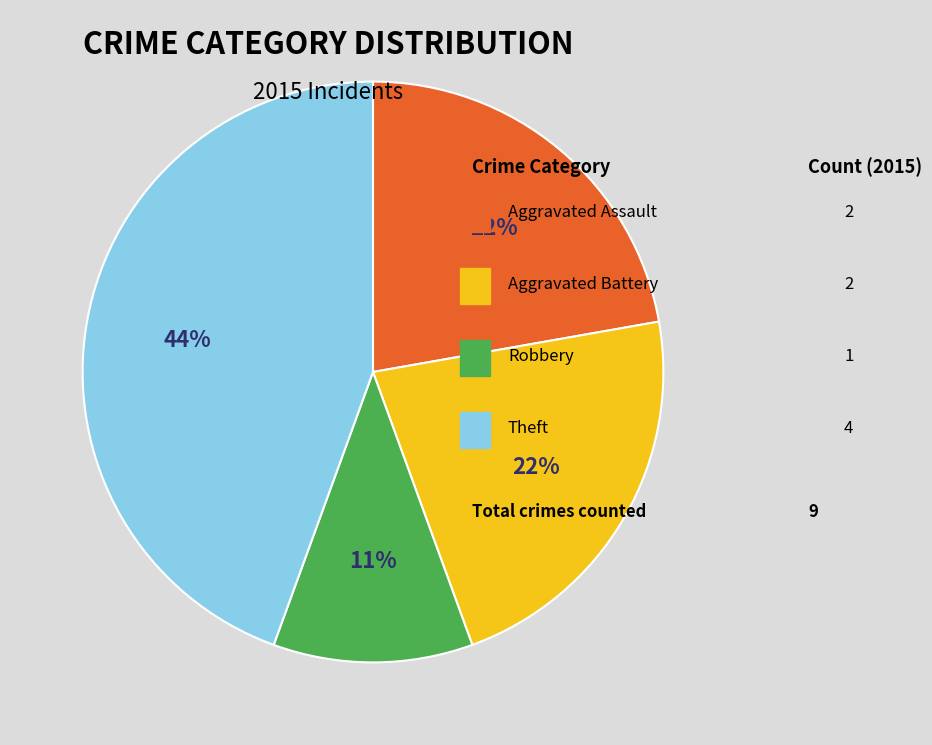

To the nearest percent, what is the average slice percentage?

25%